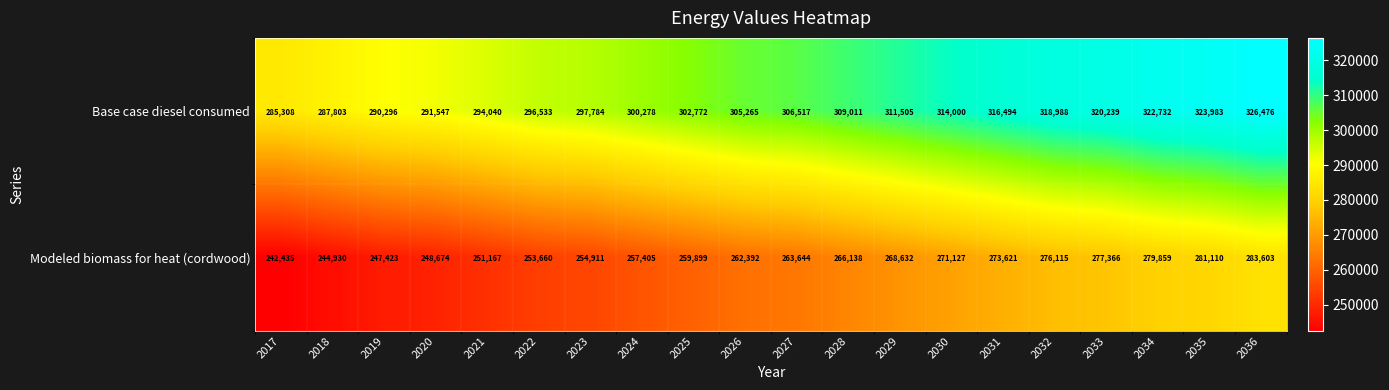

At how many categories does at least one series exceed 244947?

20